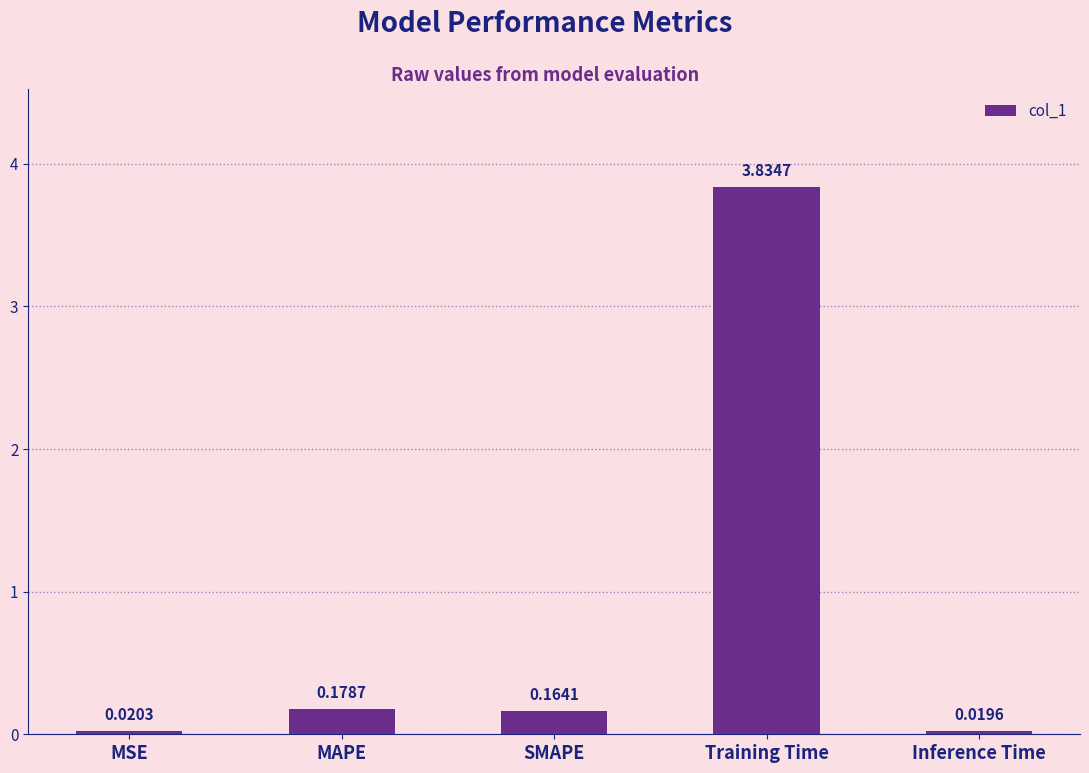

What is the average value?

0.8